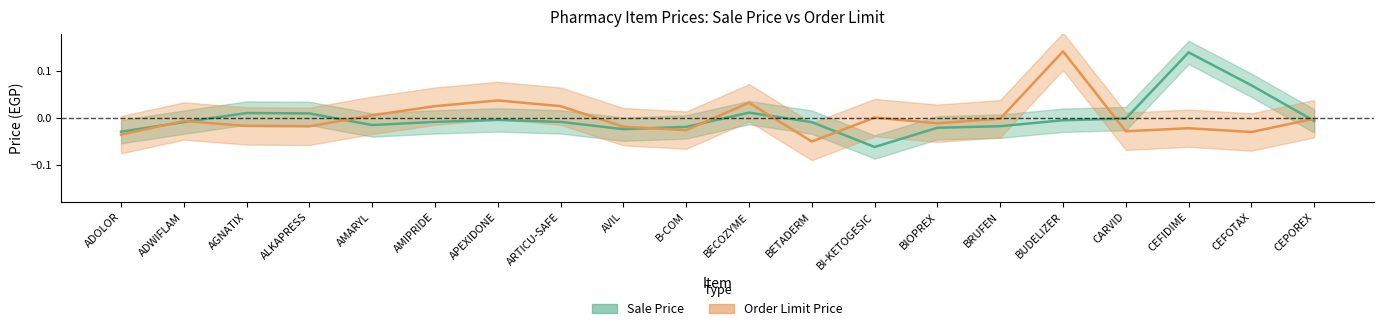

What are all the series names shown in the legend?

Sale Price, Order Limit Price